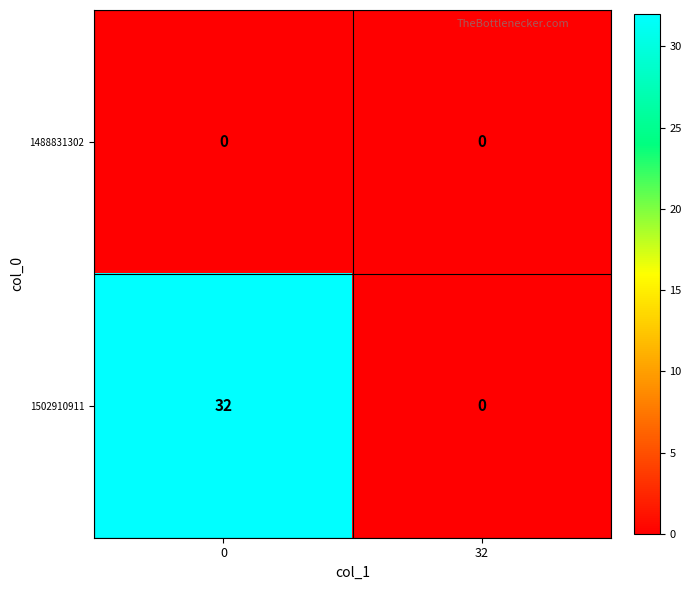

What is the maximum value shown in the chart?

32